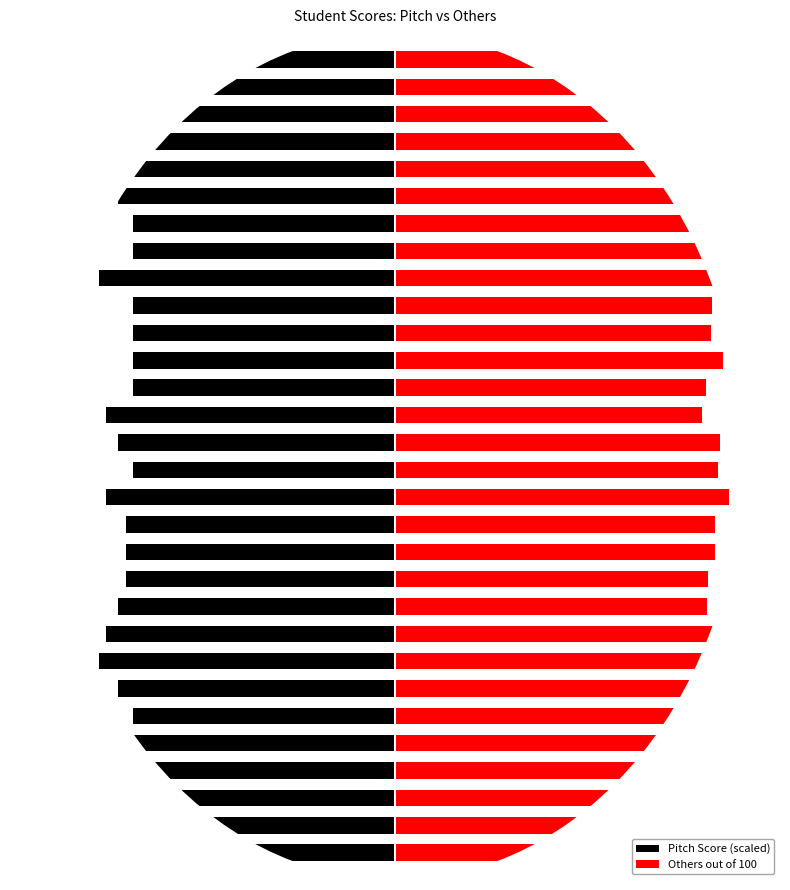

List the series in order of their overall mean, highest first.

Others out of 100, Pitch Score (scaled)